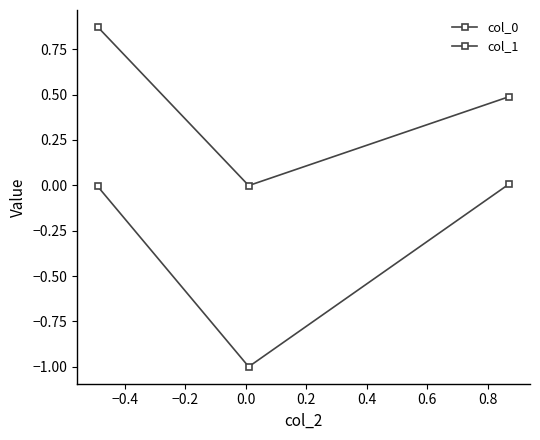

How many values in col_1 are above zero?

2